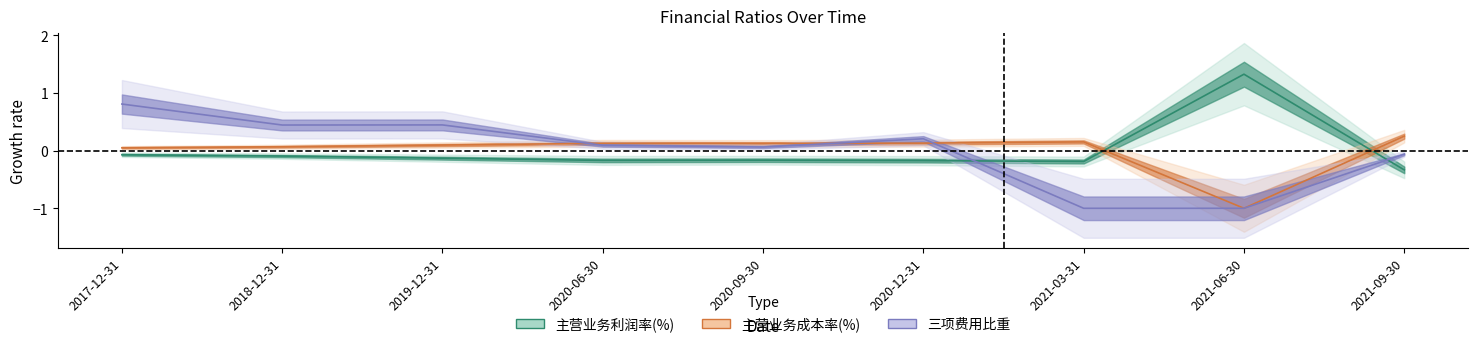

Does the chart display data point markers on the line(s)?

No